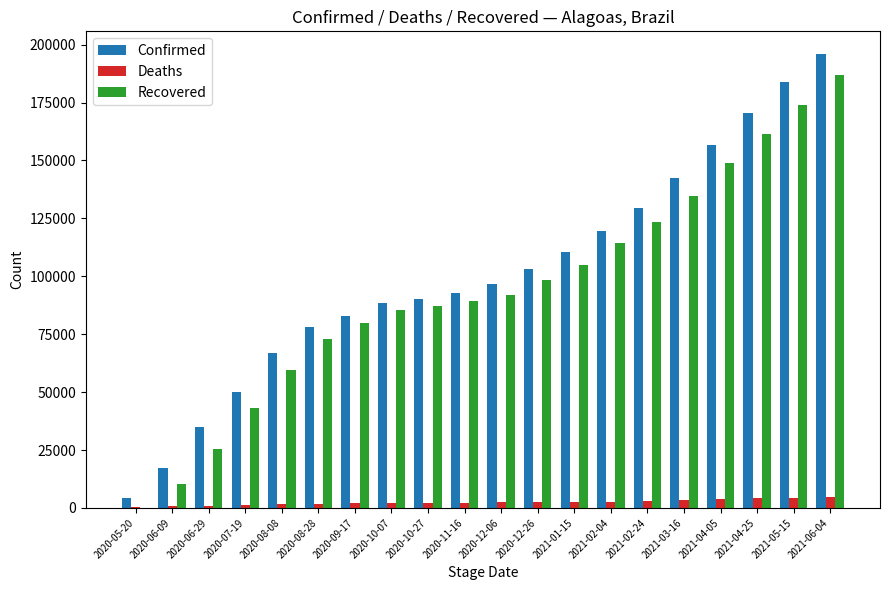

The value of Confirmed at 2020-06-09 is 7565. True or false?

False